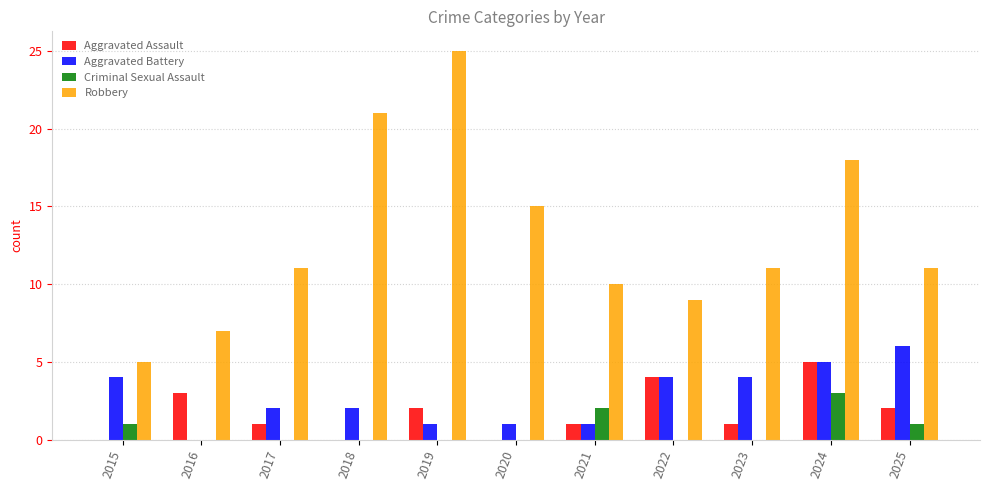

At which label does Aggravated Battery first exceed 2?

2015